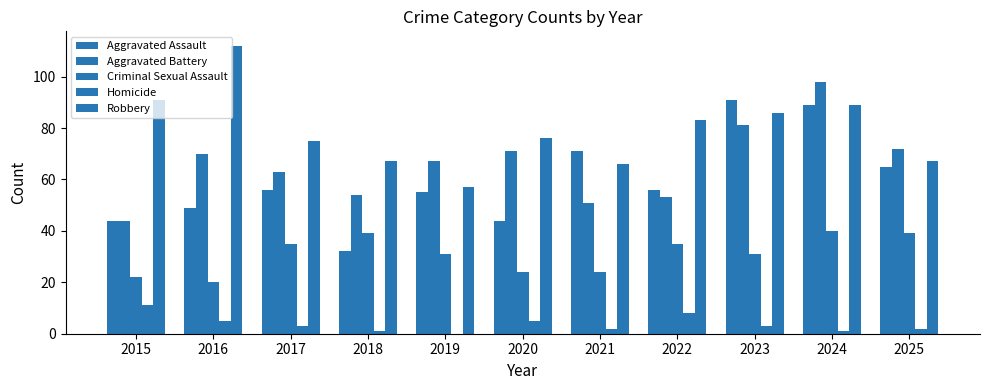

Reading left to right, extract all data points from this chart.

Aggravated Assault: 44	49	56	32	55	44	71	56	91	89	65
Aggravated Battery: 44	70	63	54	67	71	51	53	81	98	72
Criminal Sexual Assault: 22	20	35	39	31	24	24	35	31	40	39
Homicide: 11	5	3	1	0	5	2	8	3	1	2
Robbery: 91	112	75	67	57	76	66	83	86	89	67